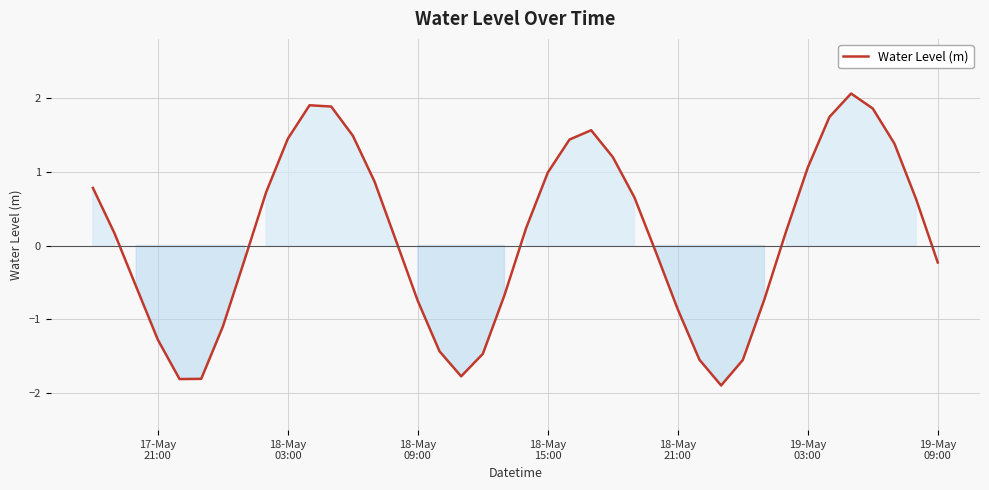

What is the maximum value shown in the chart?

2.1